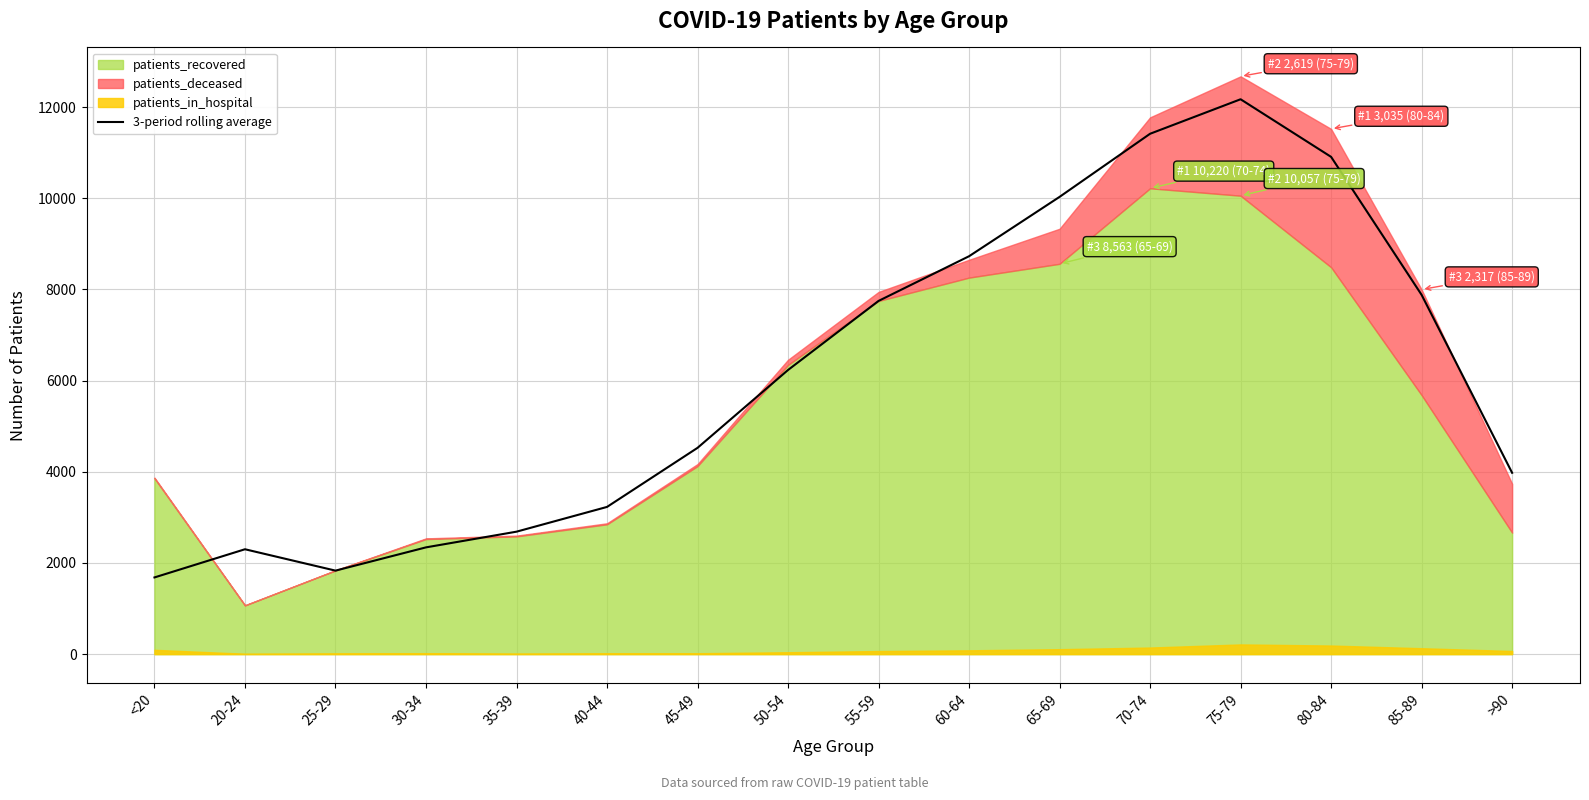

What is the ratio of the value at >90 to the value at 45-49?

0.9